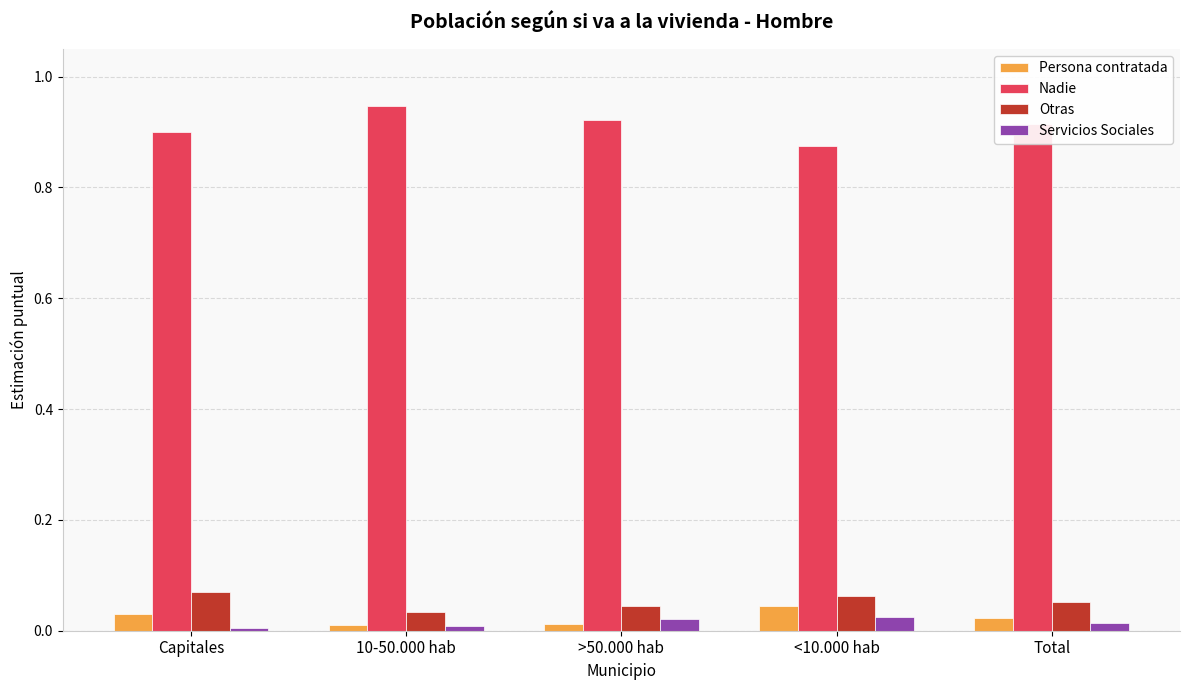

Count the number of data series in this chart.

4